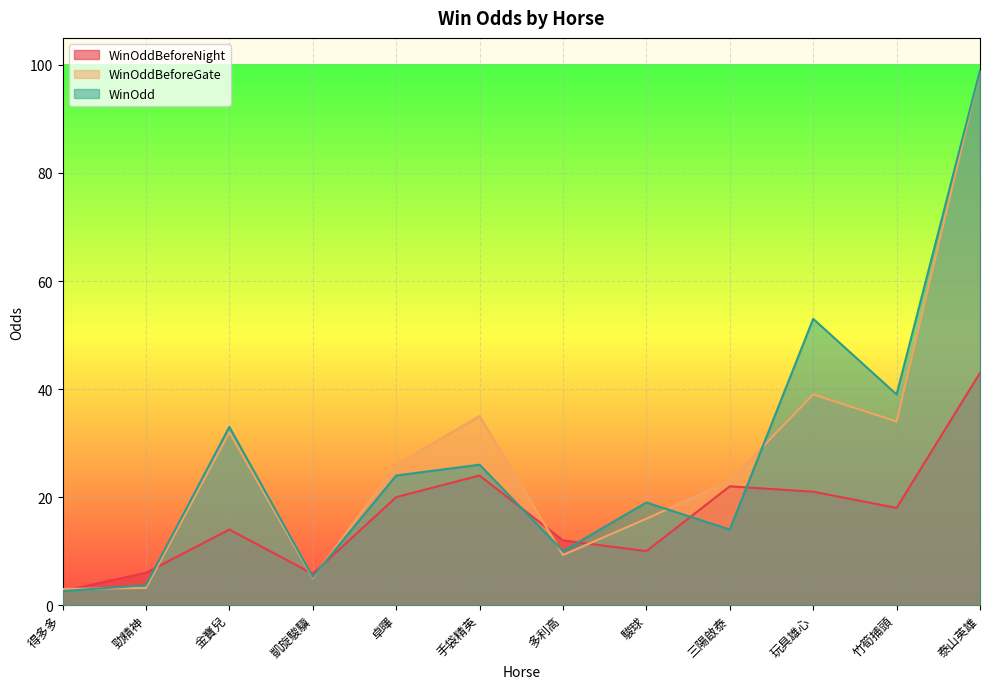

After their last crossing, which series has the higher values: WinOddBeforeGate or WinOddBeforeNight?

WinOddBeforeGate